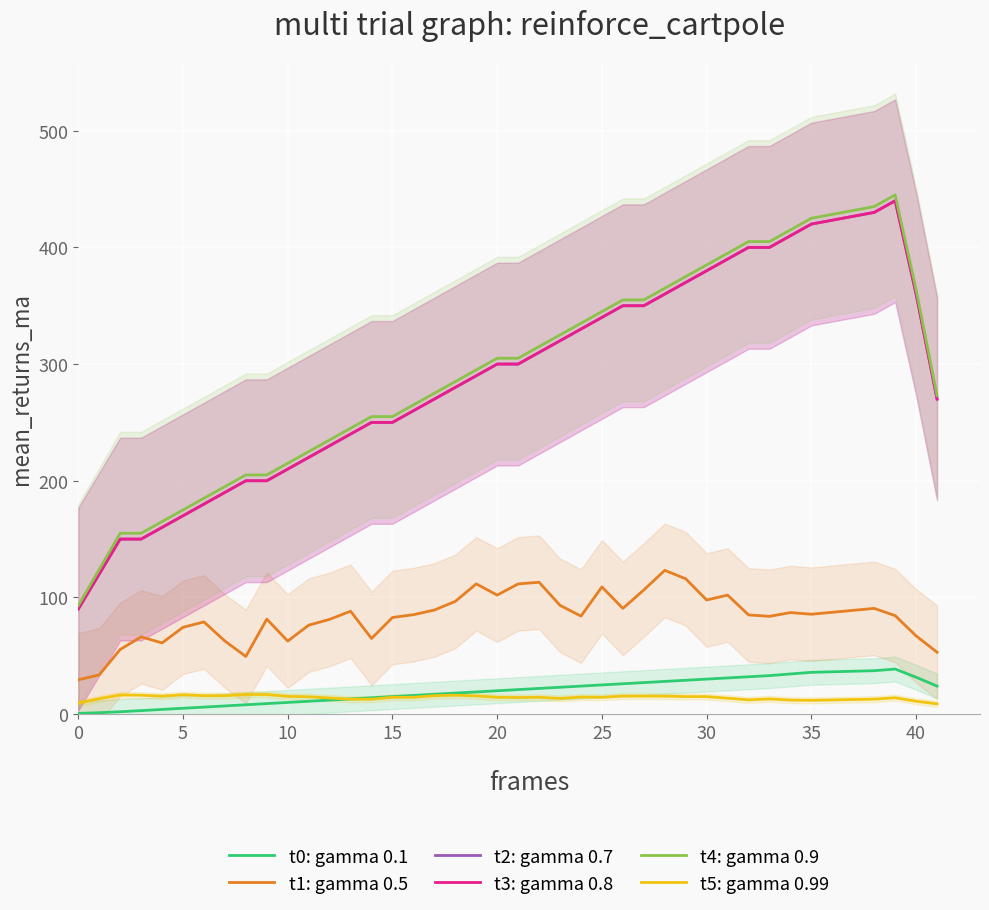

At which label does t1: gamma 0.5 reach its peak?

28